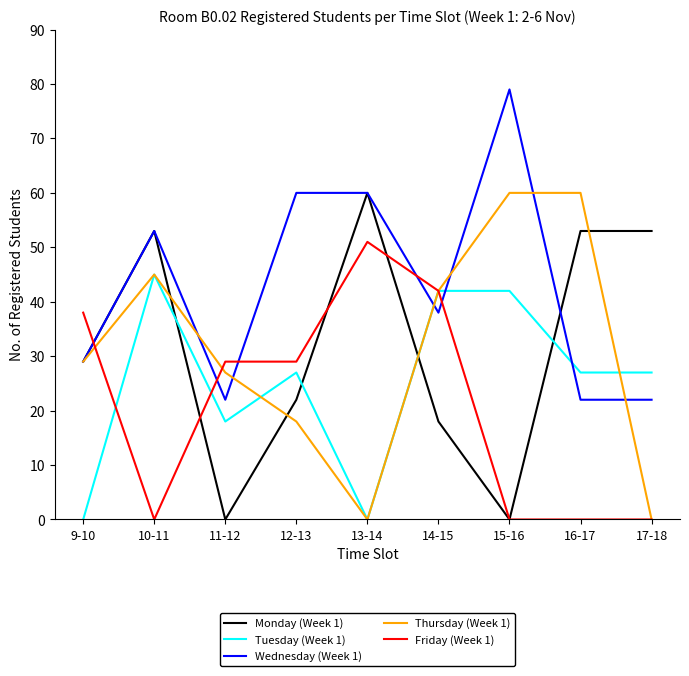

At which category does Wednesday (Week 1) reach its first local peak?

10-11